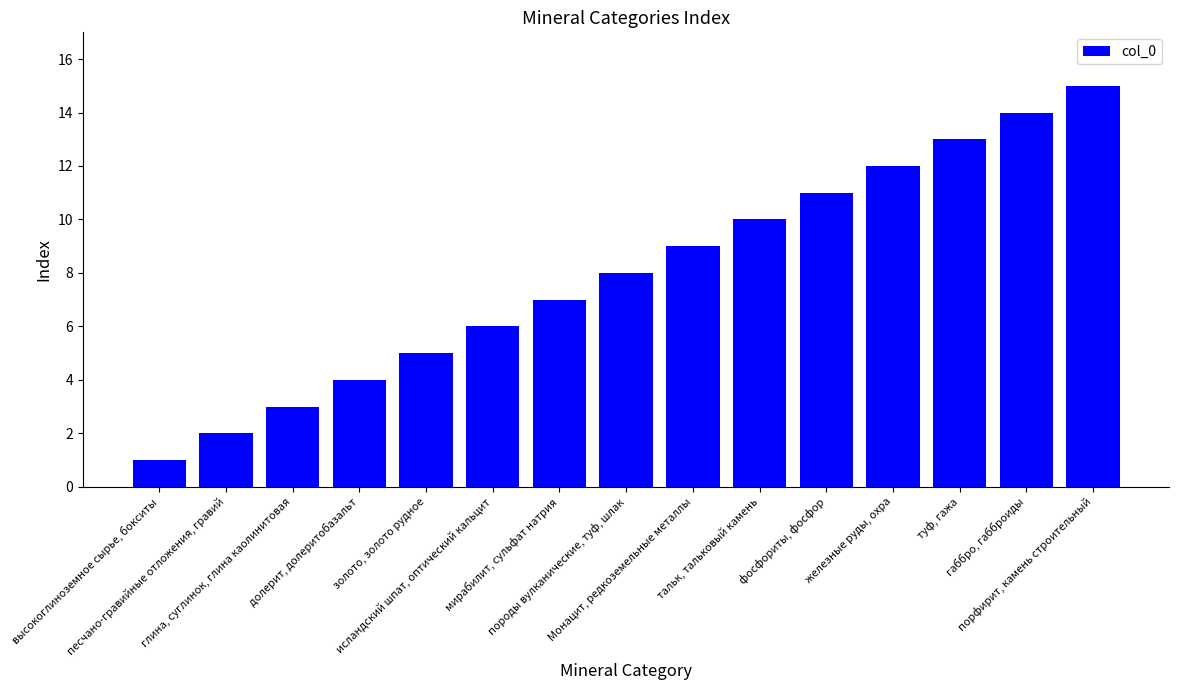

The value at высокоглиноземное сырье, бокситы is 2. True or false?

False